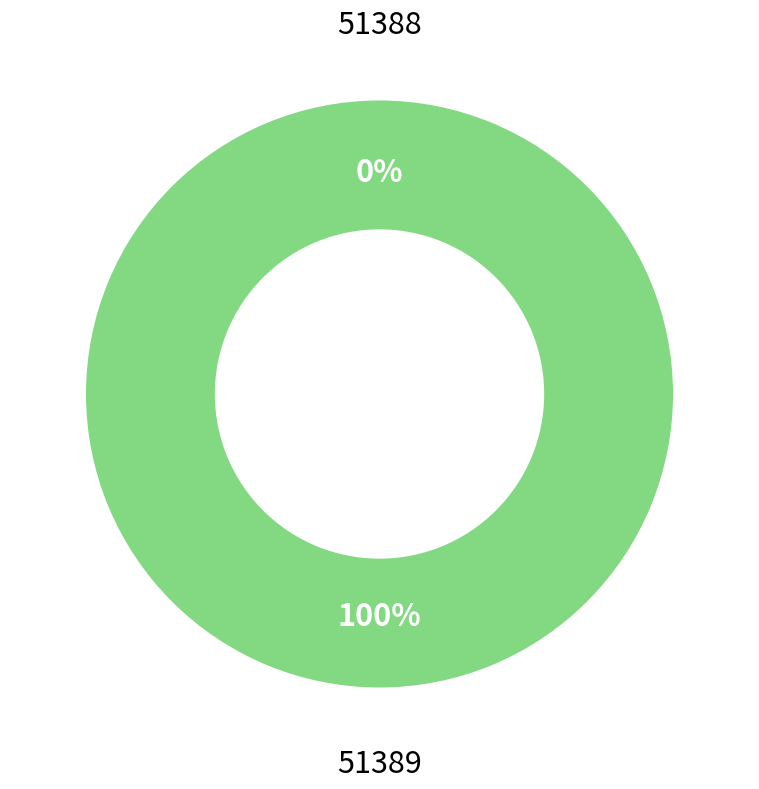

Is it true that 51388 is 0% of the pie?

True